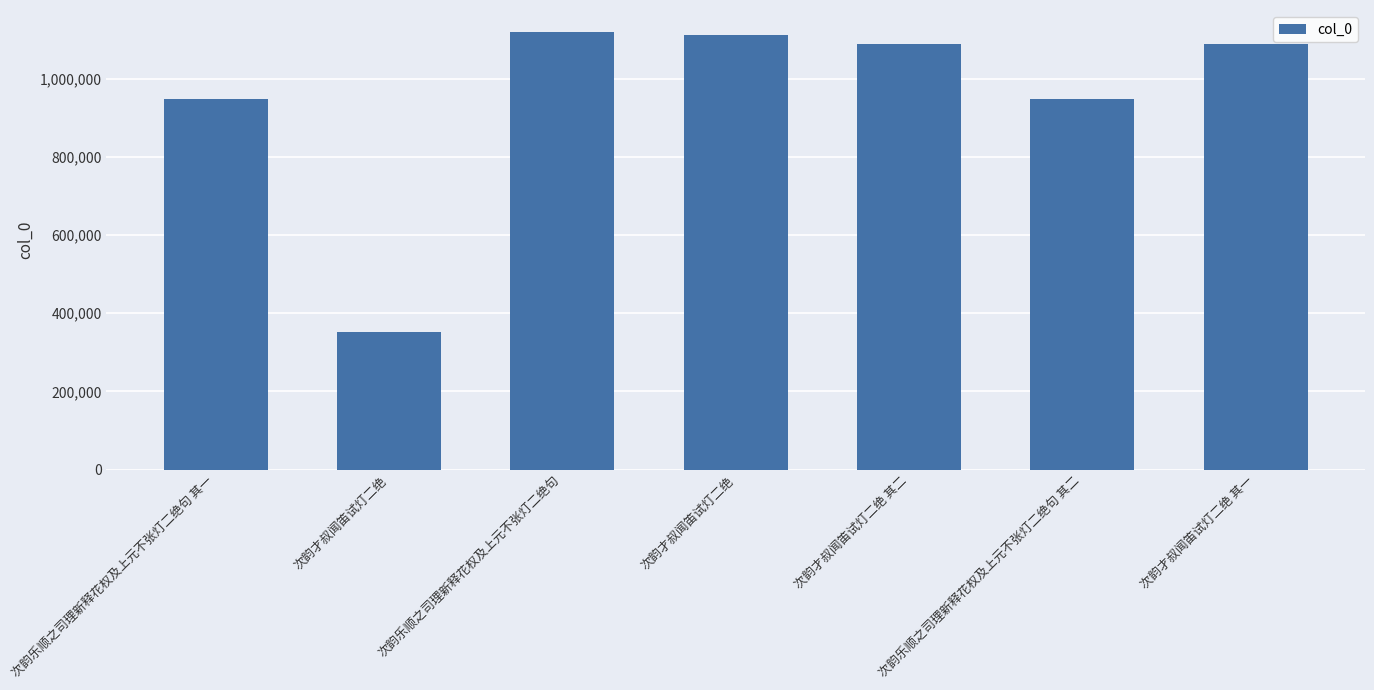

Between 次韵乐顺之司理新释花权及上元不张灯二绝句 其二 and 次韵才叔闻笛试灯二绝, which is larger?

次韵乐顺之司理新释花权及上元不张灯二绝句 其二